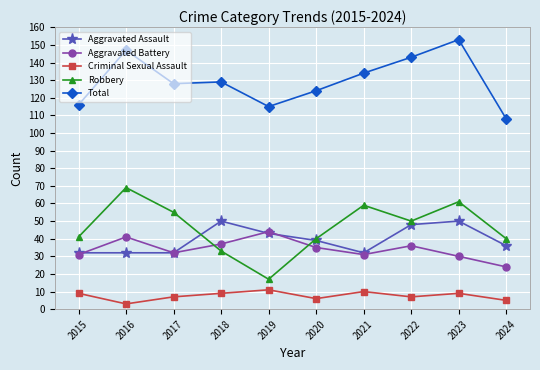

How many values in the Criminal Sexual Assault series are below 9?

5